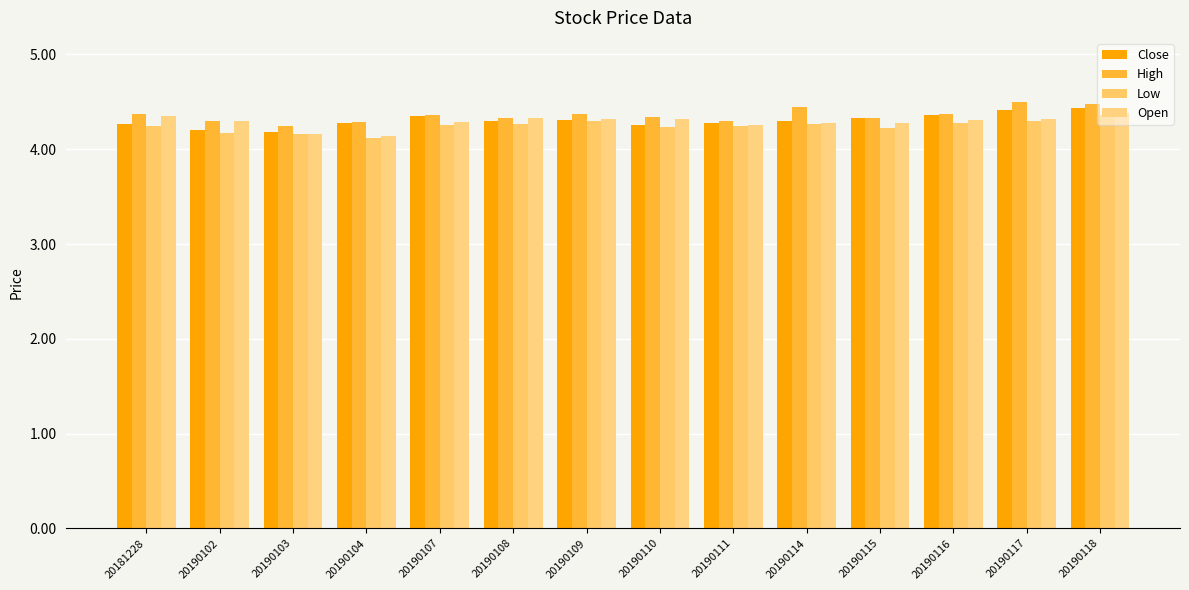

What is the difference between the highest and lowest values at 20190102?

0.1